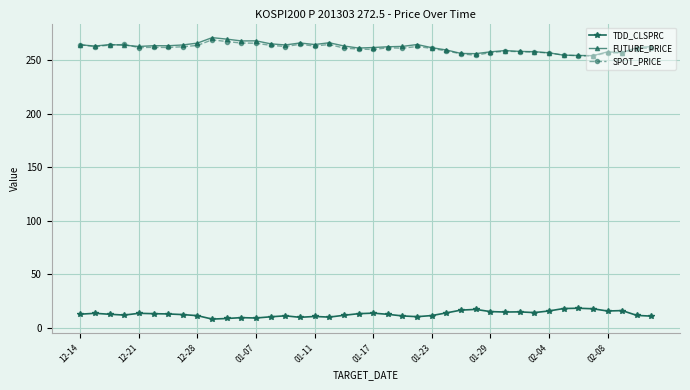

In TDD_CLSPRC, how many points are lower than both neighbors (excluding endpoints)?

9